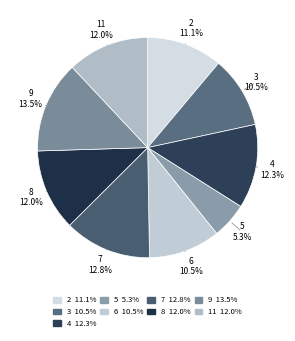

Which category has the biggest portion of the pie?

9 13.5%